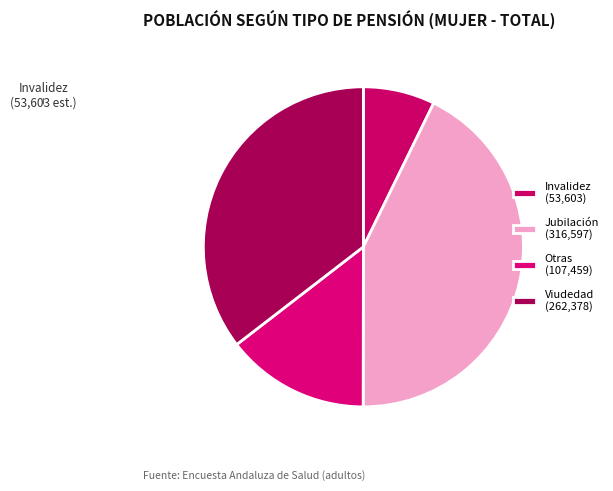

Count the number of slices in the pie.

4